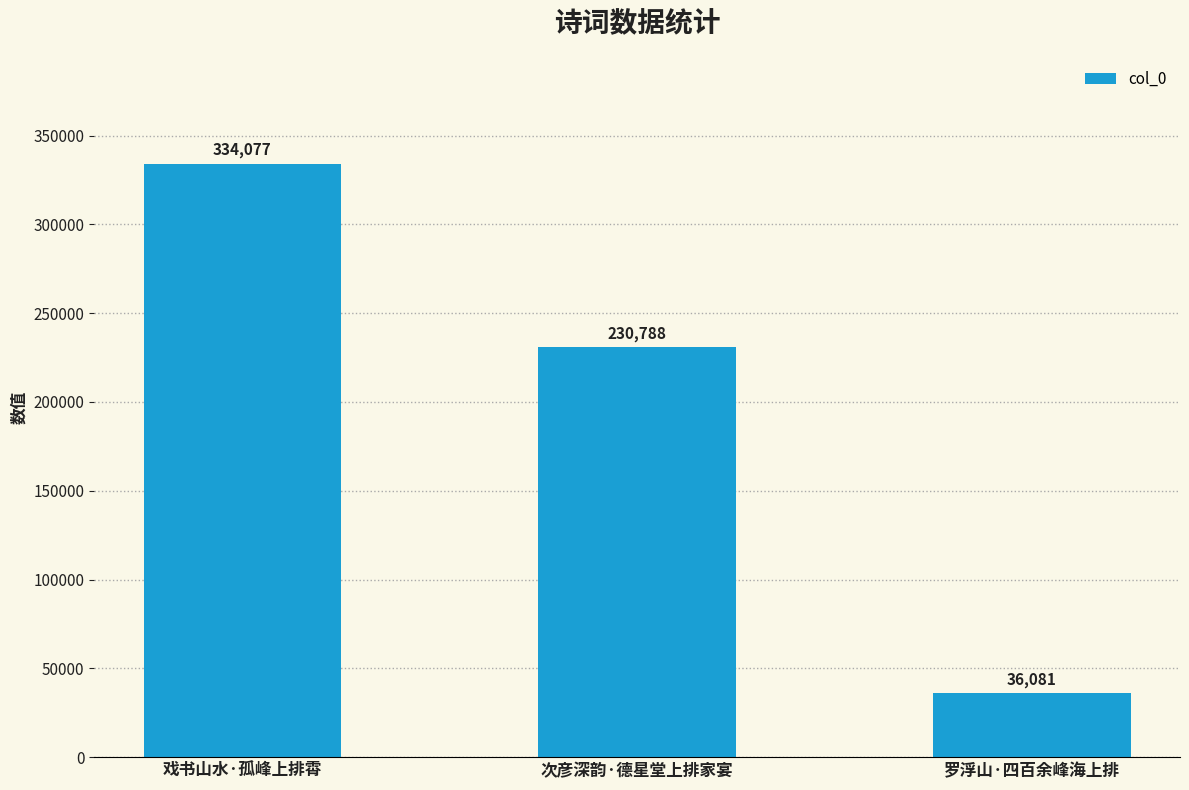

Rank the categories by value from highest to lowest.

戏书山水·孤峰上排霄, 次彦深韵·德星堂上排家宴, 罗浮山·四百余峰海上排